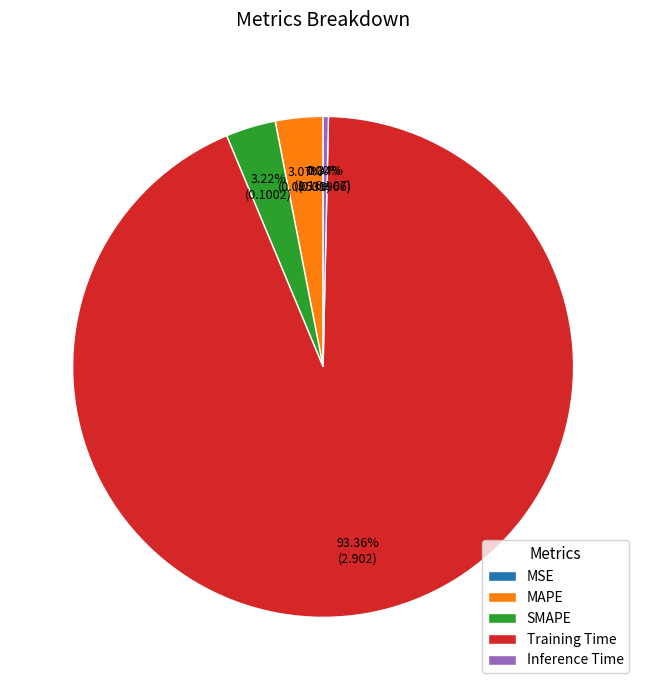

To the nearest percent, what percentage of the pie is MAPE?

3%